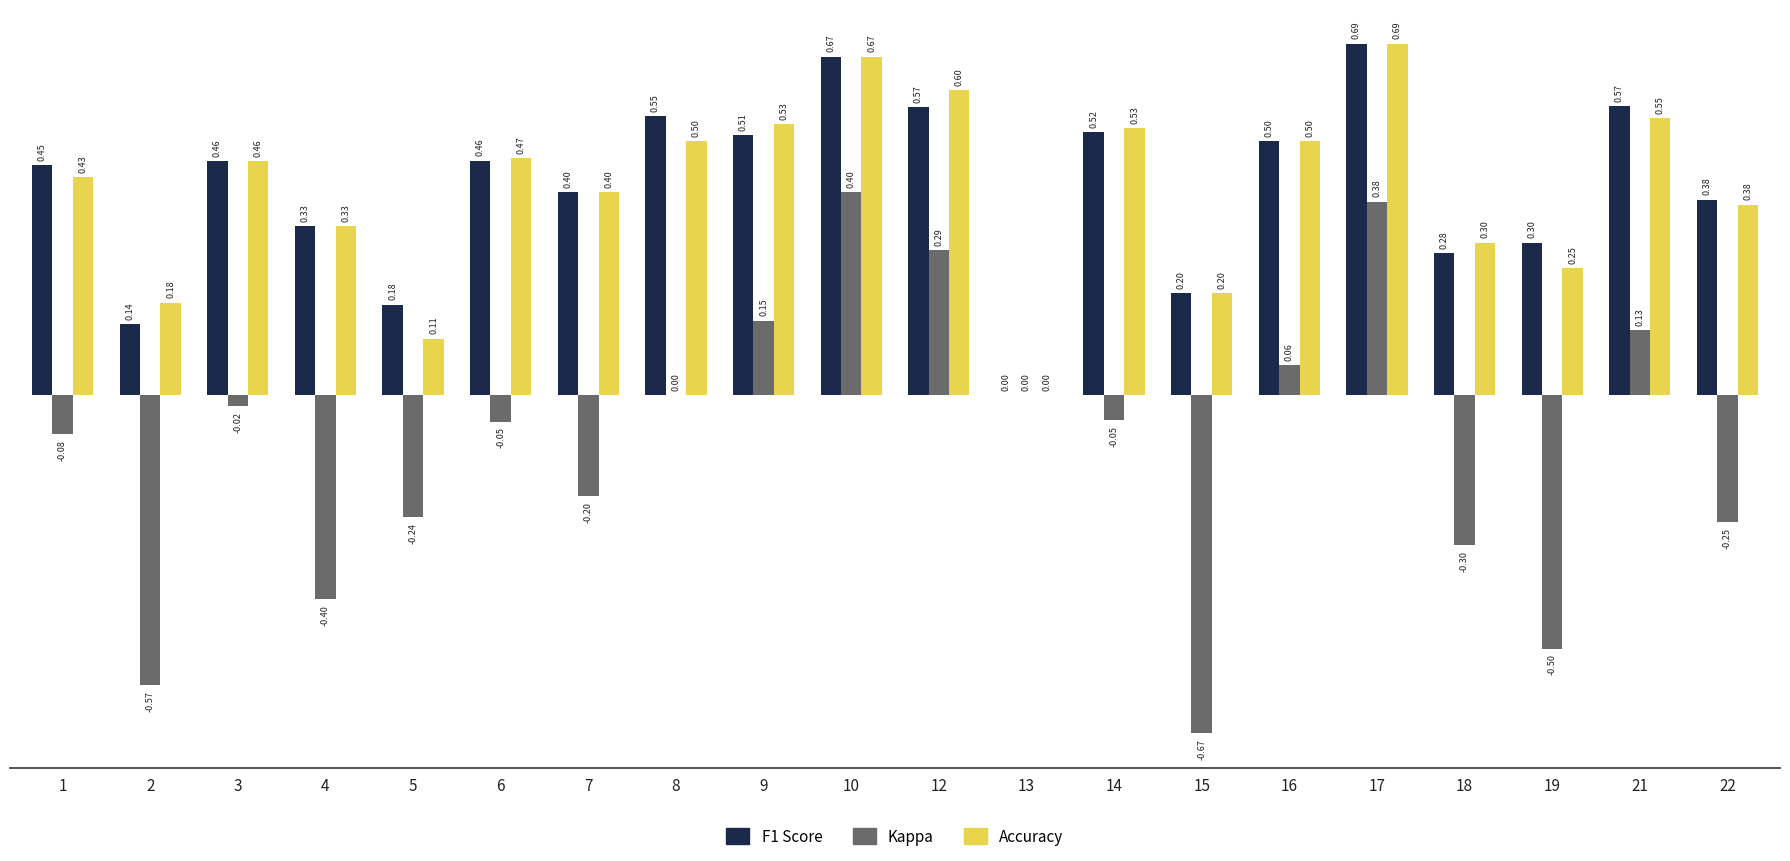

Count the number of categories in the chart.

20